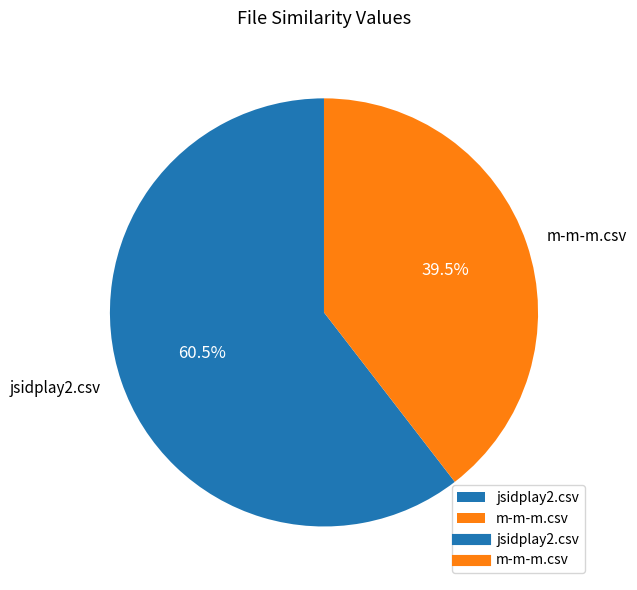

Approximately how many times larger is the value at m-m-m.csv compared to jsidplay2.csv?

0.7